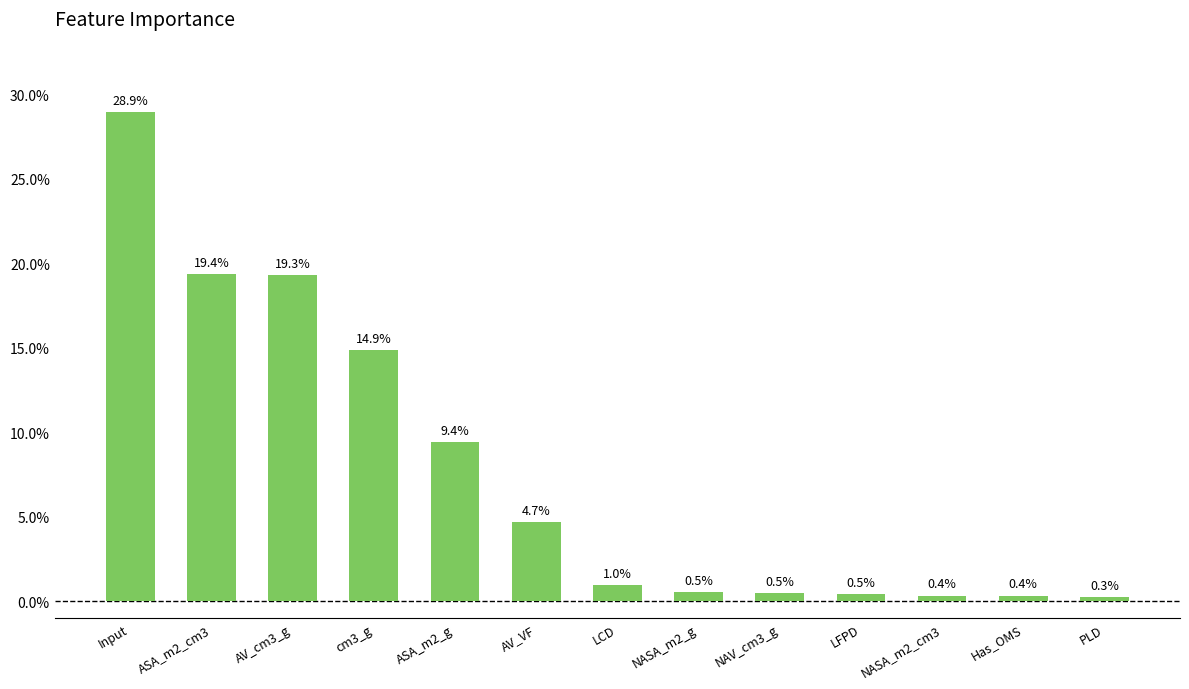

What is the change in value from LCD to NASA_m2_cm3?

-0.6